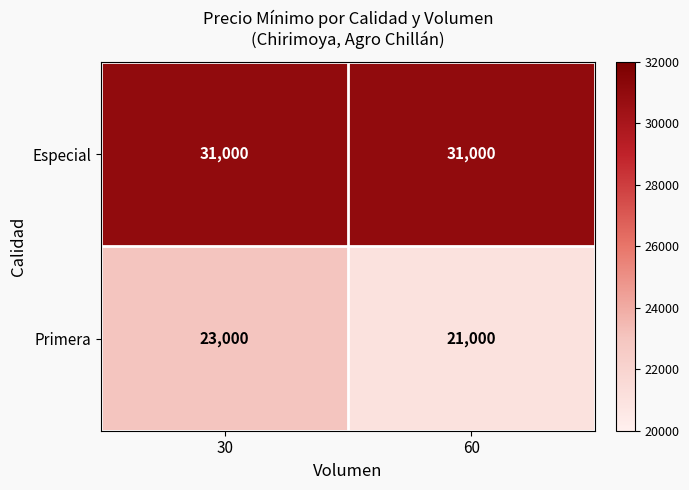

Is it true that Especial equals 31000 at 60?

True